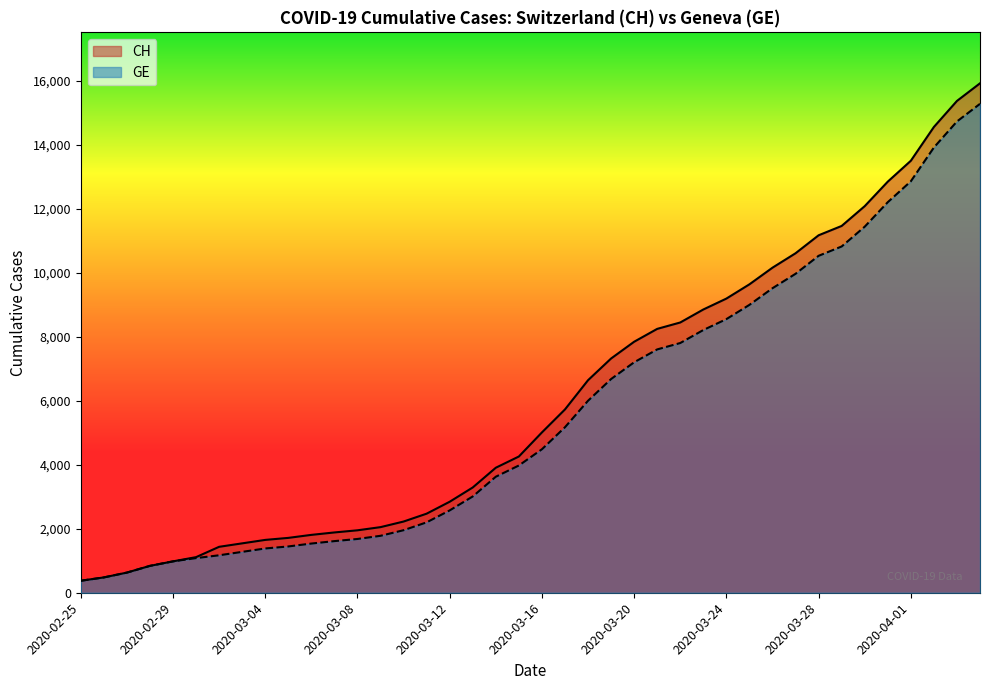

What are all the series names shown in the legend?

CH, GE